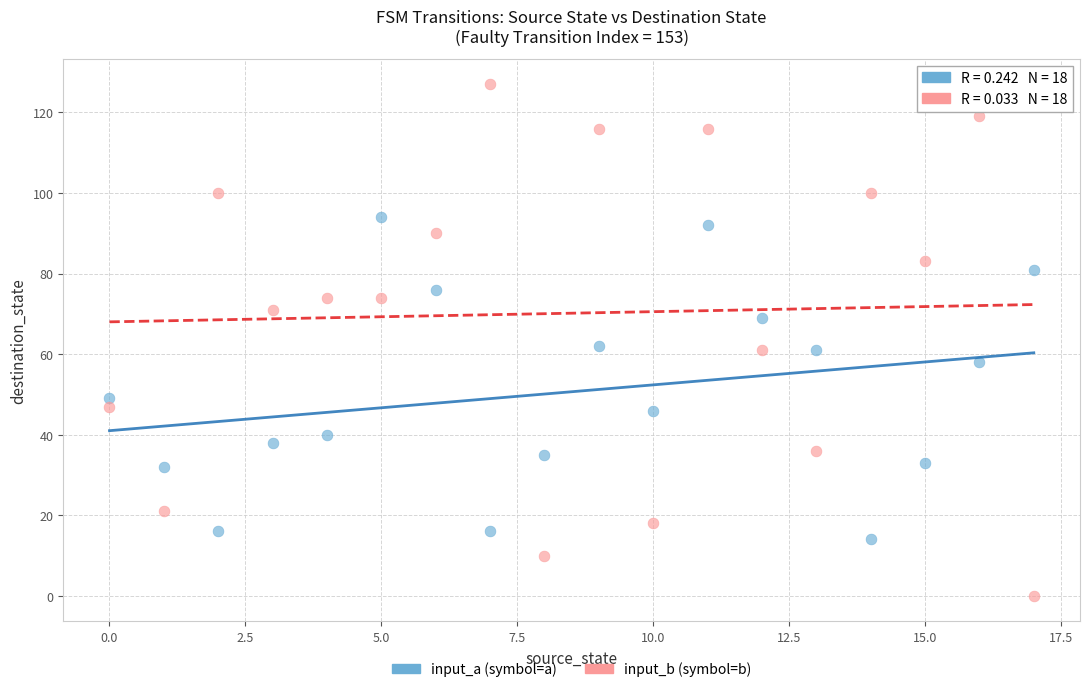

Which series has the largest Y range (max minus min)?

input_b (symbol=b)